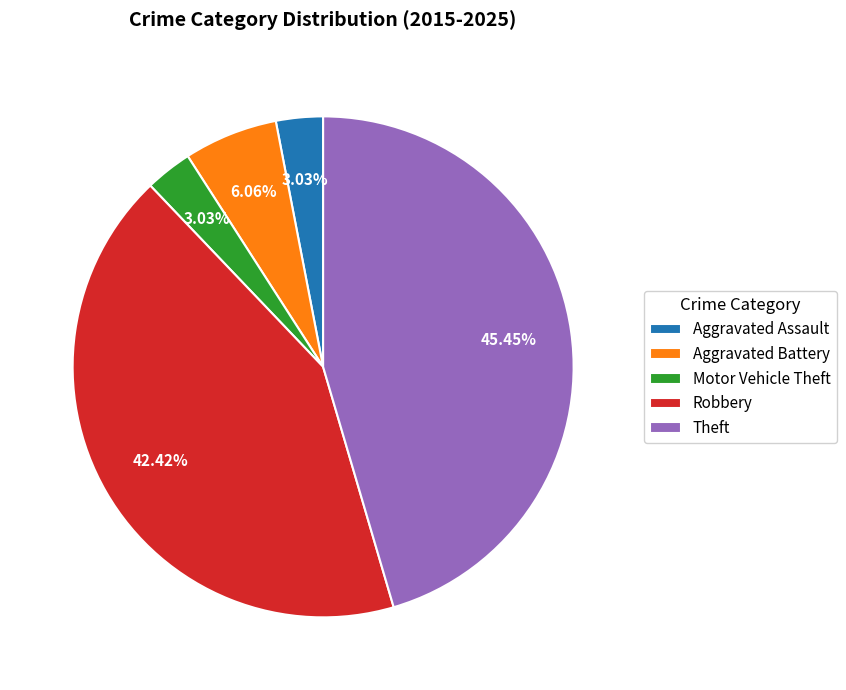

What is the ratio of the value at Robbery to the value at Aggravated Assault?

14.0